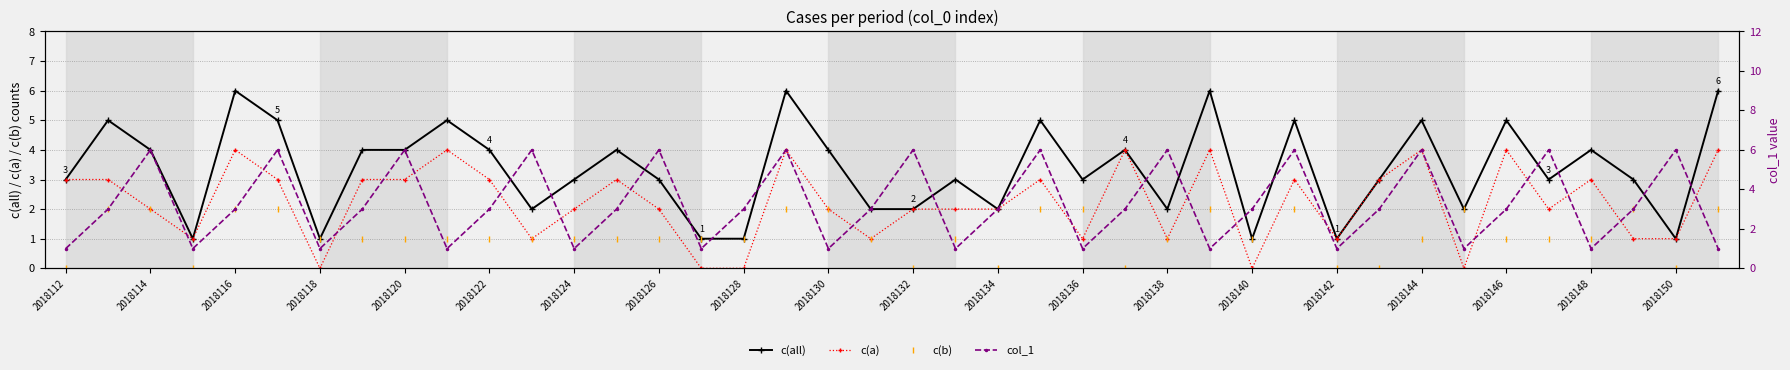

What is the minimum value for col_1?

1